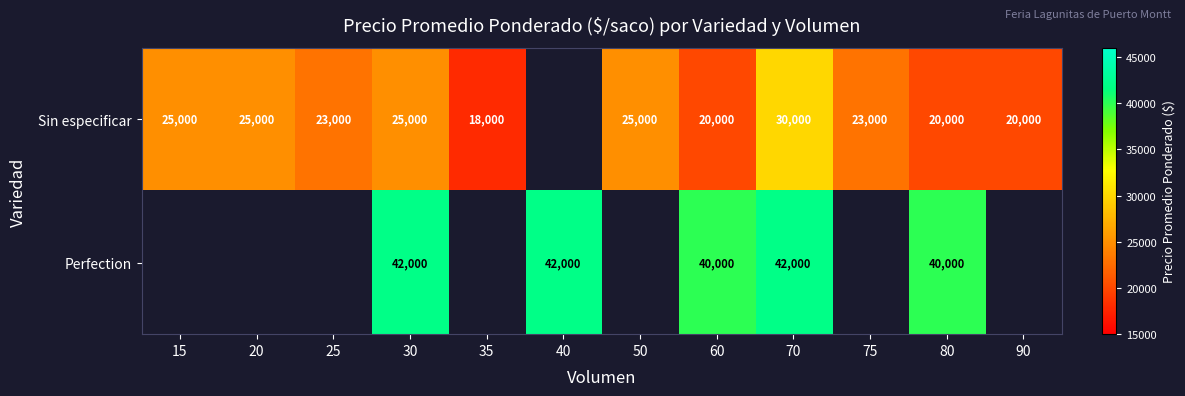

At which category does the chart reach its minimum across all series?

35